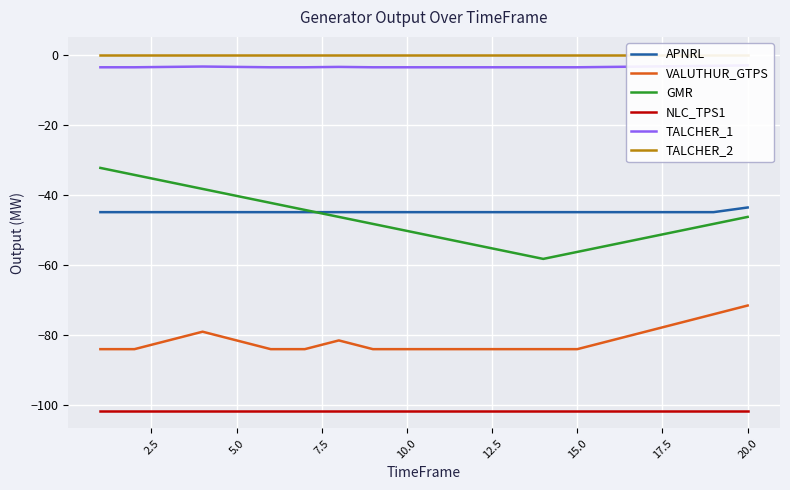

What is the smallest value displayed?

-101.7